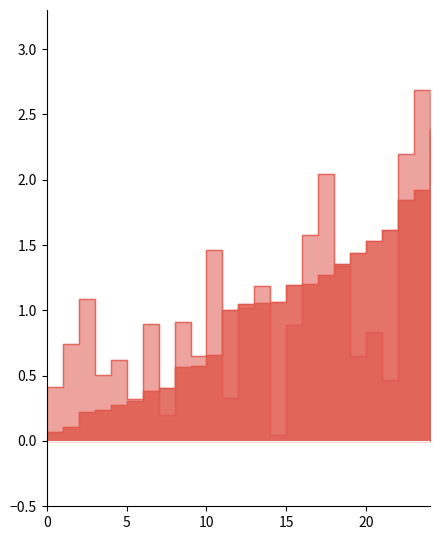

What is the difference between the second highest and second lowest values in the Abs_error_TI series?

2.0